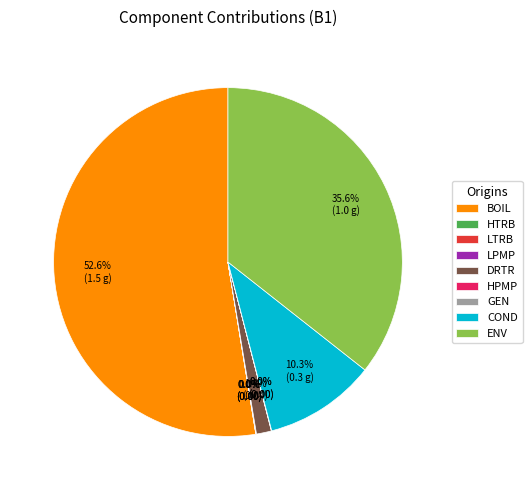

Which slice is the largest?

BOIL